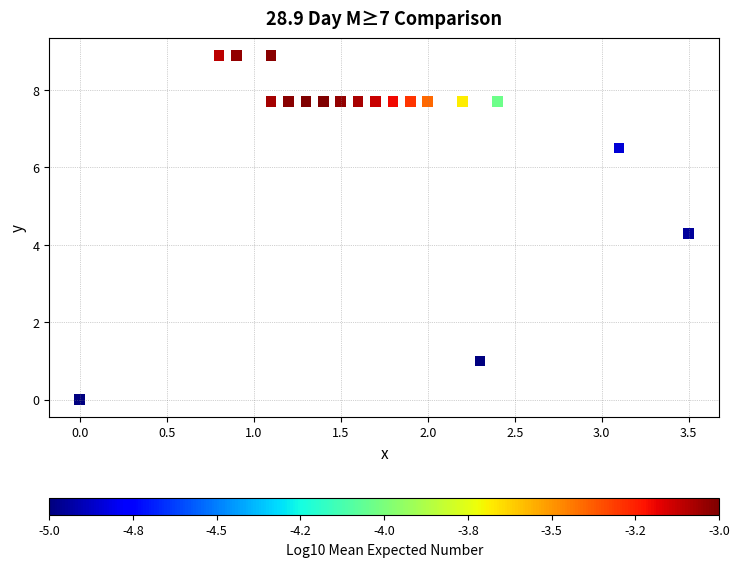

What Y value in the scatter plot is closest to 4?

4.3